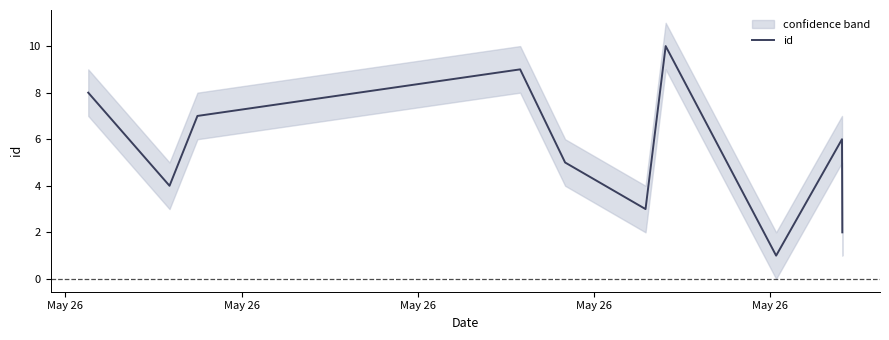

How many lines are shown in the chart?

1